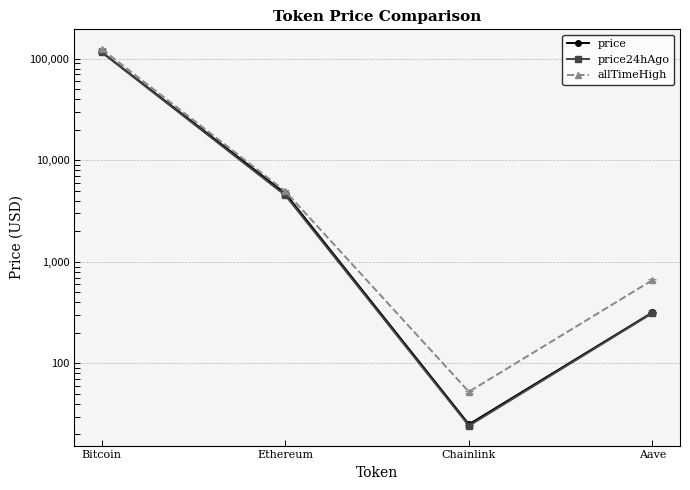

Which series has the largest range (max minus min)?

allTimeHigh